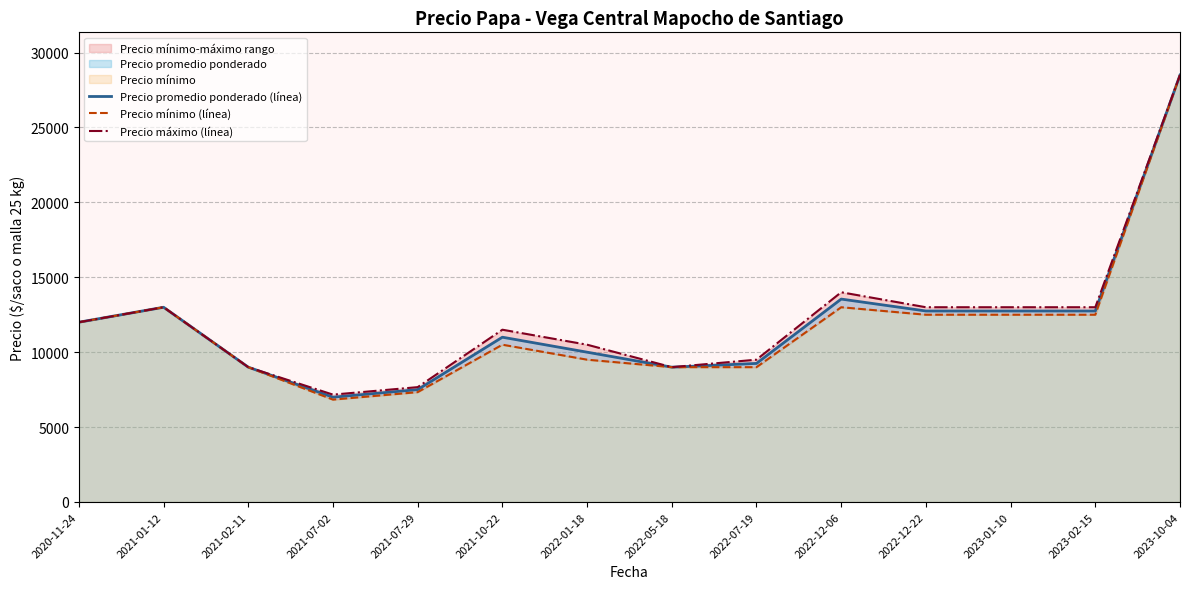

What is the difference between the highest and lowest values at 2021-07-29?

333.3